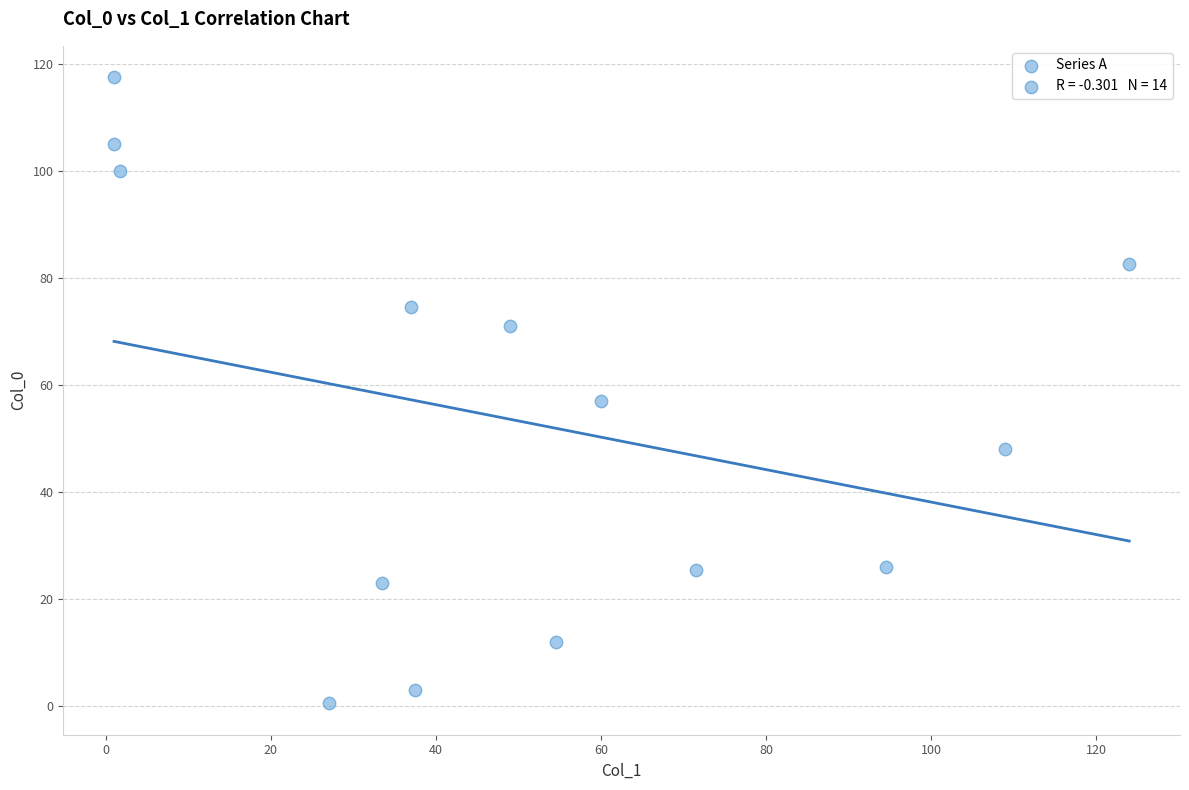

What is the range of Y values (max minus min)?

117.0